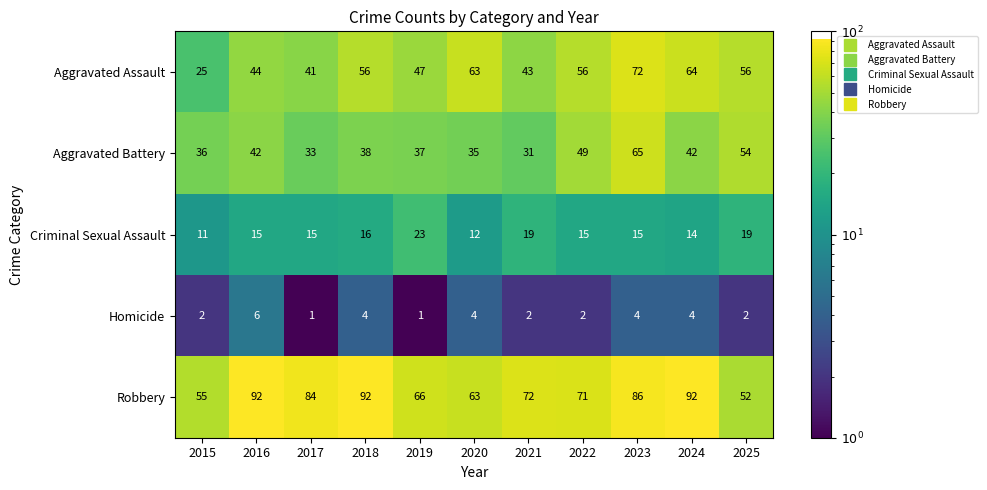

What is the greatest value displayed?

92